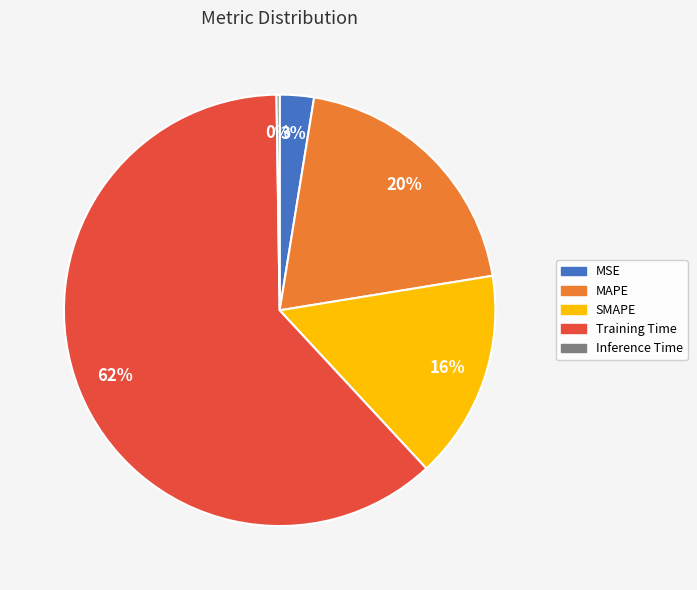

To the nearest percent, what is the difference between the MSE and MAPE slice percentages?

17%